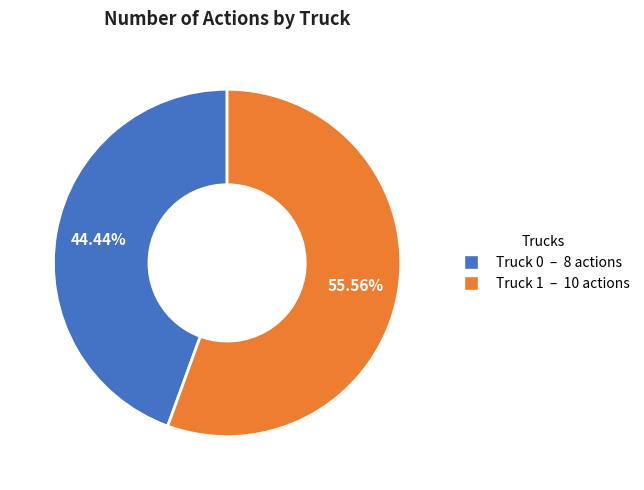

To the nearest percent, what percentage of the pie is Truck 0?

44%